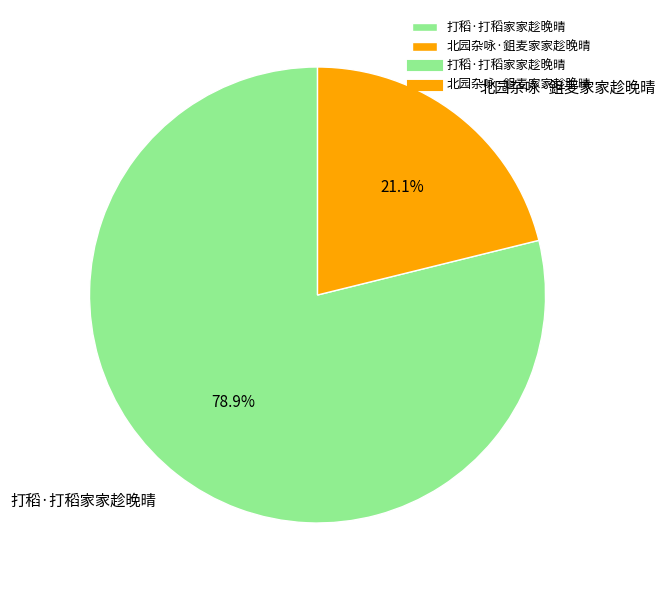

How many segments does this pie chart have?

2